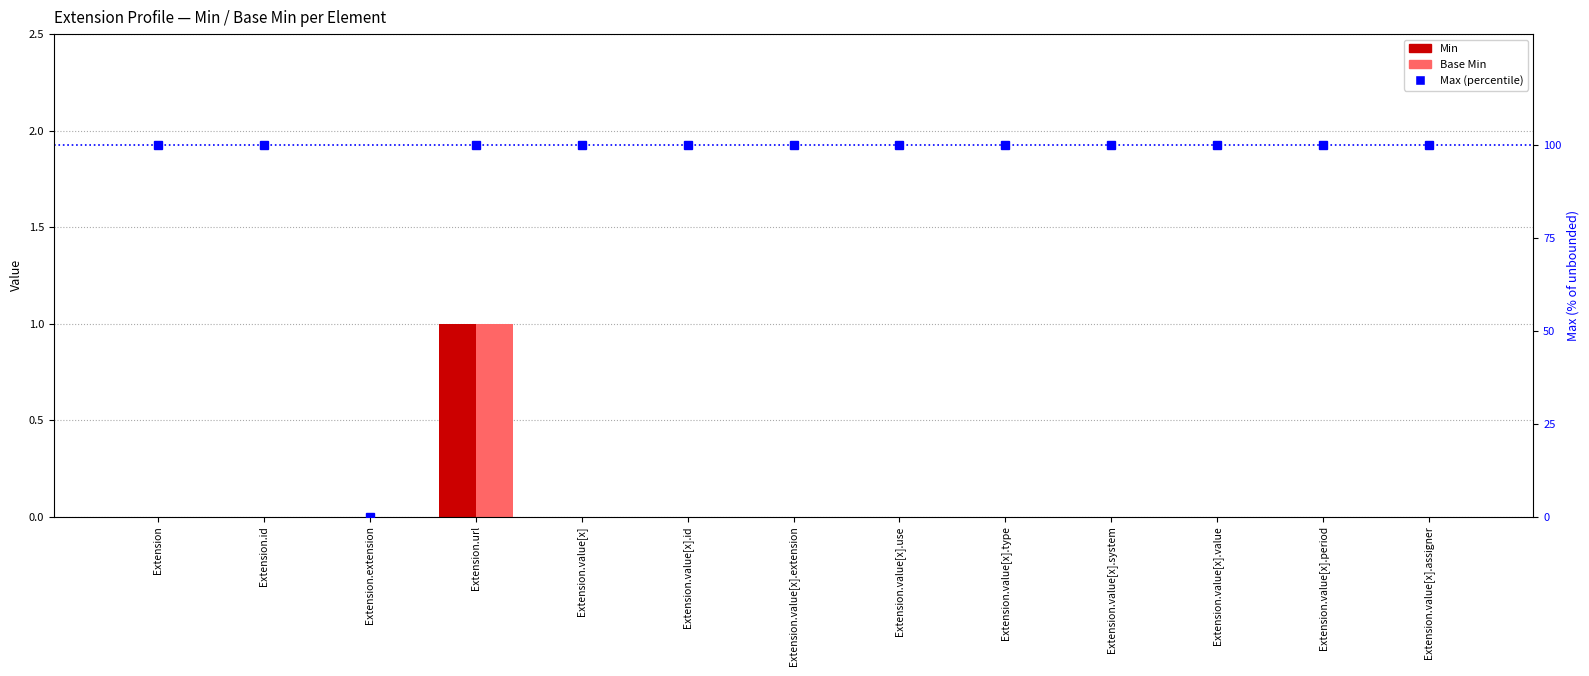

What is the spread (max minus min) of values at Extension.value[x].system?

100